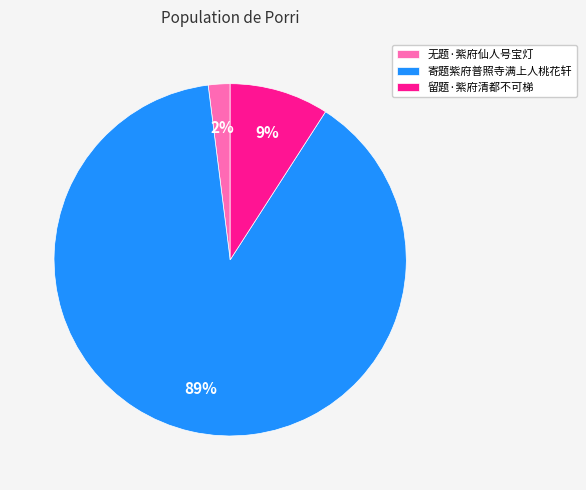

Rank the categories by value from highest to lowest.

寄题紫府普照寺满上人桃花轩, 留题·紫府清都不可梯, 无题·紫府仙人号宝灯